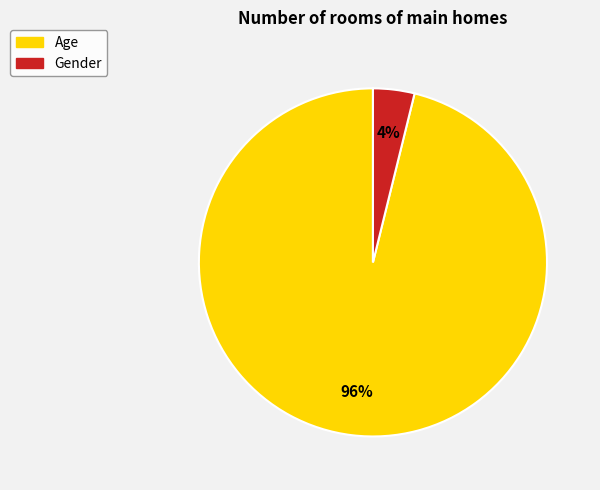

Count the number of slices in the pie.

2